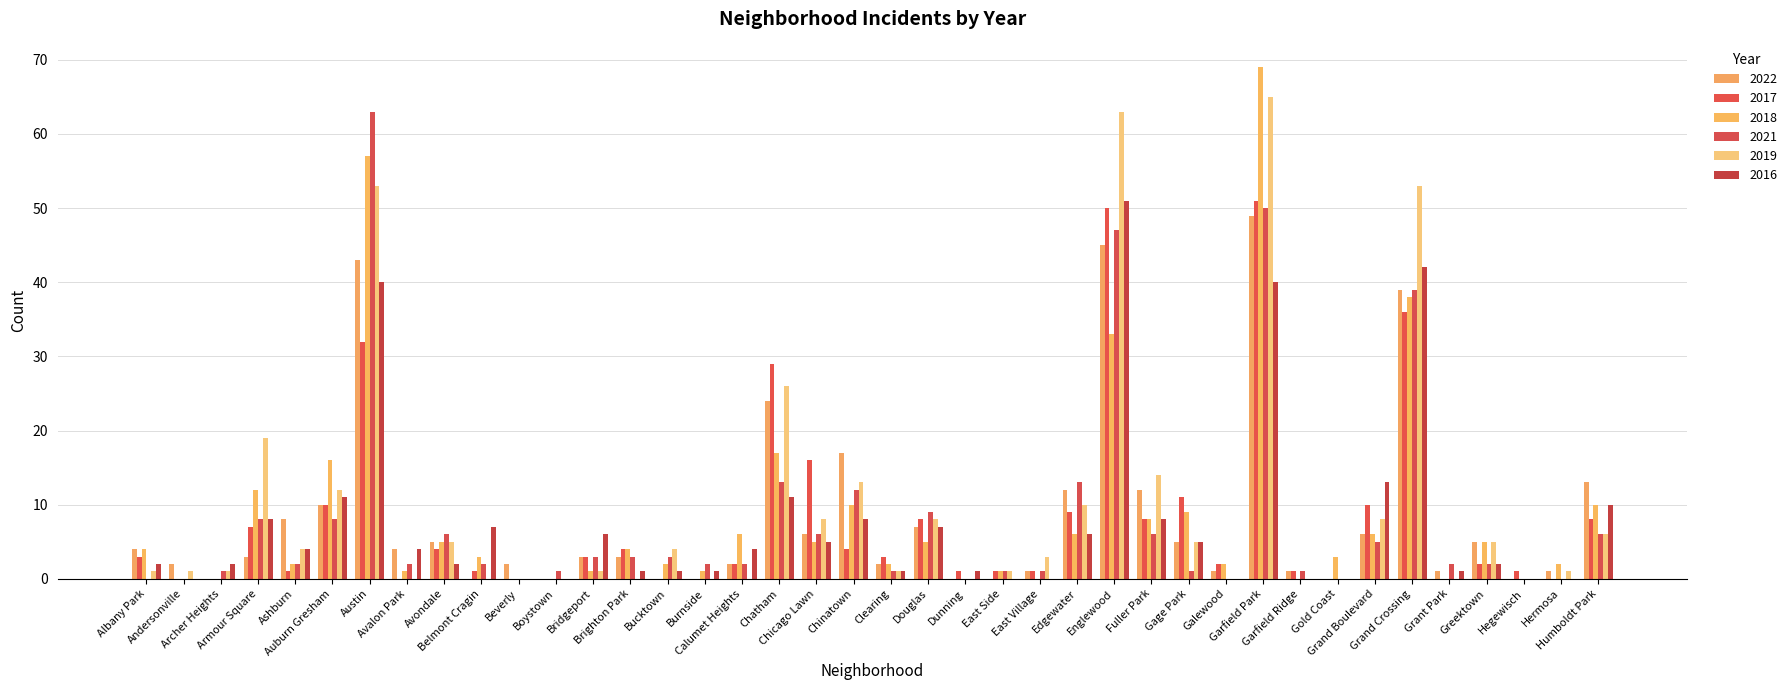

Reading right to left, list all the values displayed in this chart.

2022: Humboldt Park=13	Hermosa=1	Hegewisch=0	Greektown=5	Grant Park=1	Grand Crossing=39	Grand Boulevard=6	Gold Coast=0	Garfield Ridge=1	Garfield Park=49	Galewood=1	Gage Park=5	Fuller Park=12	Englewood=45	Edgewater=12	East Village=1	East Side=0	Dunning=0	Douglas=7	Clearing=2	Chinatown=17	Chicago Lawn=6	Chatham=24	Calumet Heights=2	Burnside=0	Bucktown=0	Brighton Park=3	Bridgeport=3	Boystown=0	Beverly=2	Belmont Cragin=0	Avondale=5	Avalon Park=4	Austin=43	Auburn Gresham=10	Ashburn=8	Armour Square=3	Archer Heights=0	Andersonville=2	Albany Park=4
2017: Humboldt Park=8	Hermosa=0	Hegewisch=1	Greektown=2	Grant Park=0	Grand Crossing=36	Grand Boulevard=10	Gold Coast=0	Garfield Ridge=1	Garfield Park=51	Galewood=2	Gage Park=11	Fuller Park=8	Englewood=50	Edgewater=9	East Village=1	East Side=1	Dunning=1	Douglas=8	Clearing=3	Chinatown=4	Chicago Lawn=16	Chatham=29	Calumet Heights=2	Burnside=0	Bucktown=0	Brighton Park=4	Bridgeport=3	Boystown=0	Beverly=0	Belmont Cragin=1	Avondale=4	Avalon Park=0	Austin=32	Auburn Gresham=10	Ashburn=1	Armour Square=7	Archer Heights=0	Andersonville=0	Albany Park=3
2018: Humboldt Park=10	Hermosa=2	Hegewisch=0	Greektown=5	Grant Park=0	Grand Crossing=38	Grand Boulevard=6	Gold Coast=3	Garfield Ridge=0	Garfield Park=69	Galewood=2	Gage Park=9	Fuller Park=8	Englewood=33	Edgewater=6	East Village=0	East Side=1	Dunning=0	Douglas=5	Clearing=2	Chinatown=10	Chicago Lawn=5	Chatham=17	Calumet Heights=6	Burnside=1	Bucktown=2	Brighton Park=4	Bridgeport=1	Boystown=0	Beverly=0	Belmont Cragin=3	Avondale=5	Avalon Park=1	Austin=57	Auburn Gresham=16	Ashburn=2	Armour Square=12	Archer Heights=0	Andersonville=0	Albany Park=4
2021: Humboldt Park=6	Hermosa=0	Hegewisch=0	Greektown=2	Grant Park=2	Grand Crossing=39	Grand Boulevard=5	Gold Coast=0	Garfield Ridge=1	Garfield Park=50	Galewood=0	Gage Park=1	Fuller Park=6	Englewood=47	Edgewater=13	East Village=1	East Side=1	Dunning=0	Douglas=9	Clearing=1	Chinatown=12	Chicago Lawn=6	Chatham=13	Calumet Heights=2	Burnside=2	Bucktown=3	Brighton Park=3	Bridgeport=3	Boystown=1	Beverly=0	Belmont Cragin=2	Avondale=6	Avalon Park=2	Austin=63	Auburn Gresham=8	Ashburn=2	Armour Square=8	Archer Heights=1	Andersonville=0	Albany Park=0
2019: Humboldt Park=6	Hermosa=1	Hegewisch=0	Greektown=5	Grant Park=0	Grand Crossing=53	Grand Boulevard=8	Gold Coast=0	Garfield Ridge=0	Garfield Park=65	Galewood=0	Gage Park=5	Fuller Park=14	Englewood=63	Edgewater=10	East Village=3	East Side=1	Dunning=0	Douglas=8	Clearing=1	Chinatown=13	Chicago Lawn=8	Chatham=26	Calumet Heights=0	Burnside=0	Bucktown=4	Brighton Park=0	Bridgeport=1	Boystown=0	Beverly=0	Belmont Cragin=0	Avondale=5	Avalon Park=0	Austin=53	Auburn Gresham=12	Ashburn=4	Armour Square=19	Archer Heights=1	Andersonville=1	Albany Park=1
2016: Humboldt Park=10	Hermosa=0	Hegewisch=0	Greektown=2	Grant Park=1	Grand Crossing=42	Grand Boulevard=13	Gold Coast=0	Garfield Ridge=0	Garfield Park=40	Galewood=0	Gage Park=5	Fuller Park=8	Englewood=51	Edgewater=6	East Village=0	East Side=0	Dunning=1	Douglas=7	Clearing=1	Chinatown=8	Chicago Lawn=5	Chatham=11	Calumet Heights=4	Burnside=1	Bucktown=1	Brighton Park=1	Bridgeport=6	Boystown=0	Beverly=0	Belmont Cragin=7	Avondale=2	Avalon Park=4	Austin=40	Auburn Gresham=11	Ashburn=4	Armour Square=8	Archer Heights=2	Andersonville=0	Albany Park=2